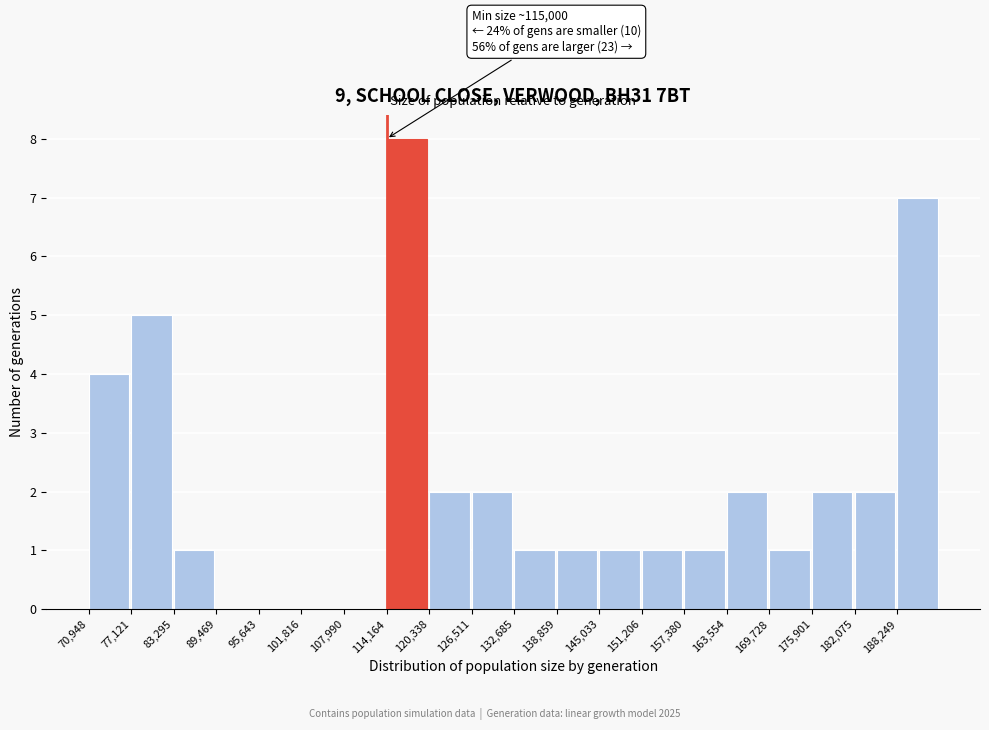

Which range on the x-axis has the tallest bar?

114000 to 120000